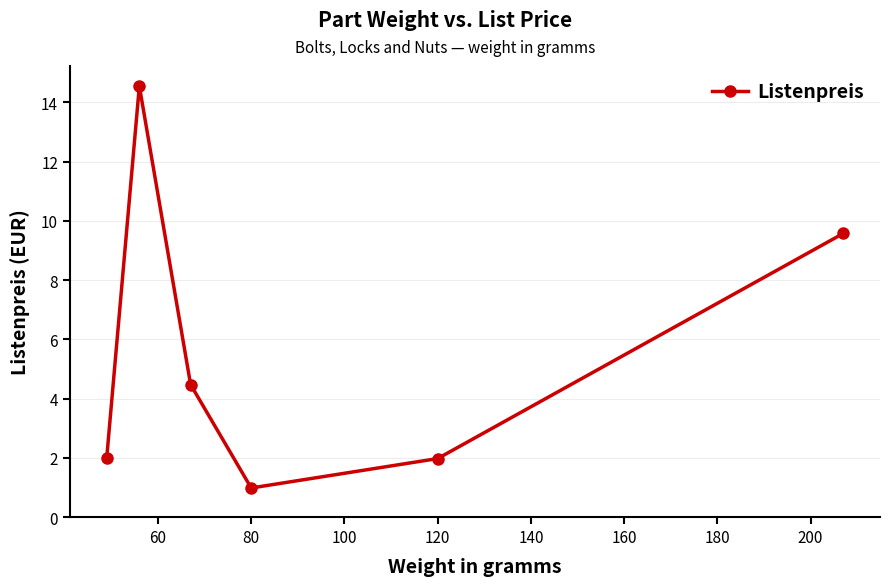

What is the value of the 1st point from the left?

2.0